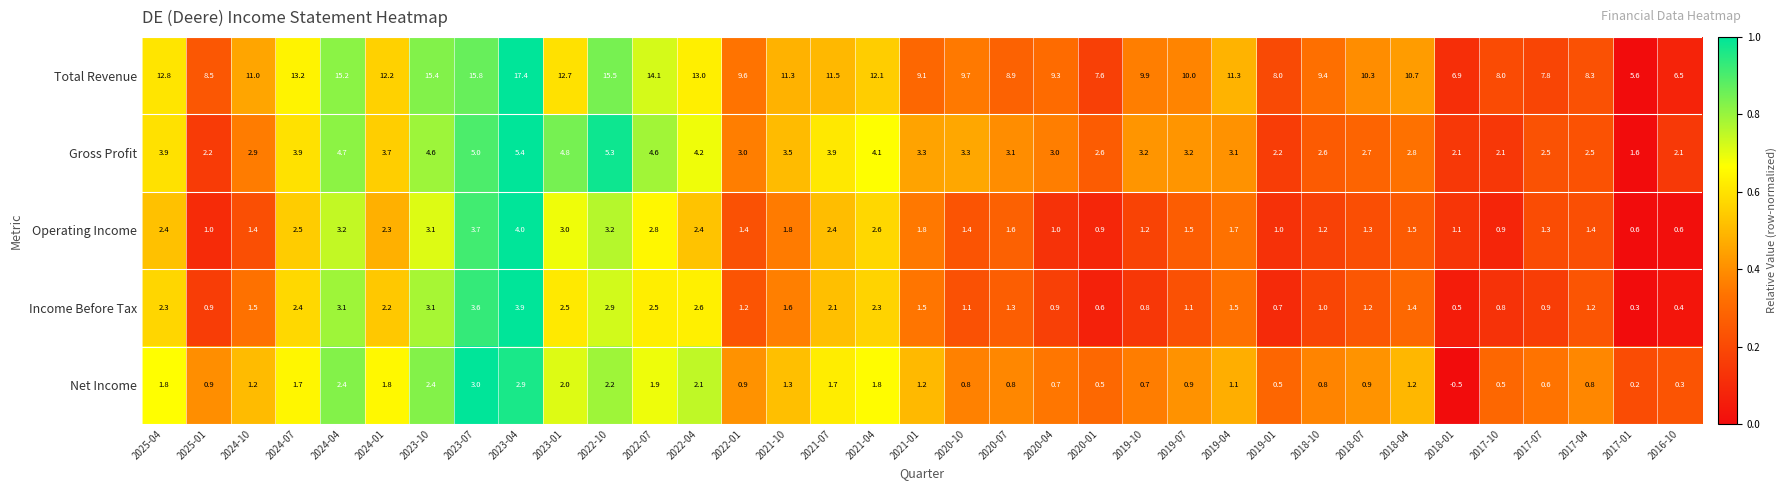

Between 2025-01 and 2023-01, which series saw the biggest shift?

Total Revenue